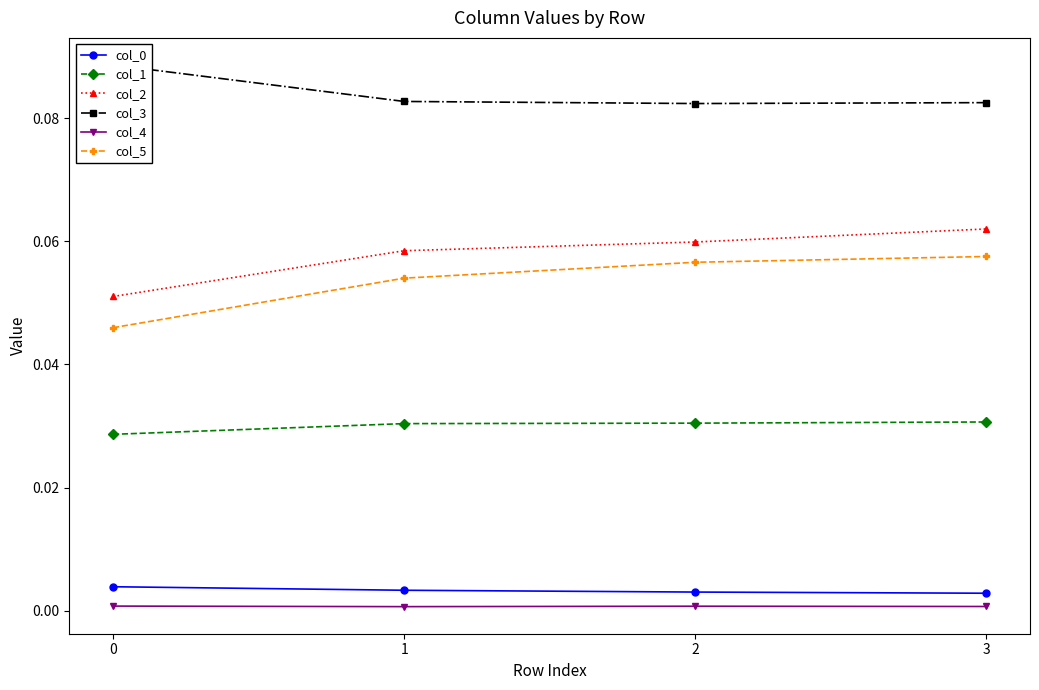

Is the value of col_4 at 0 greater than the value of col_1 at 0?

No